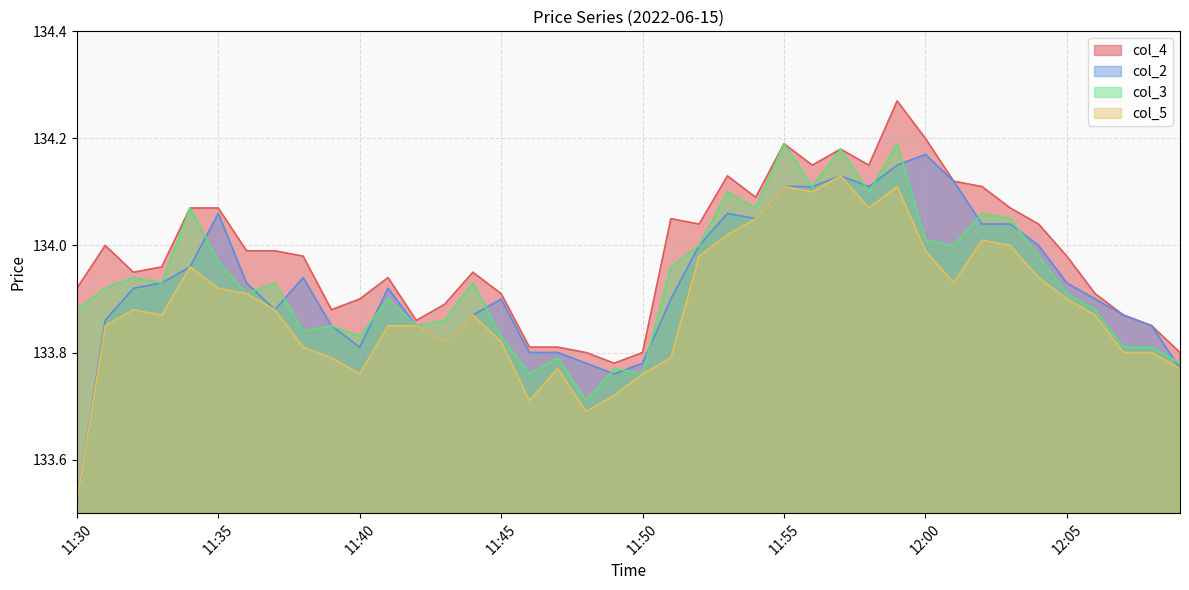

What is the average value of the col_2 series?

133.9